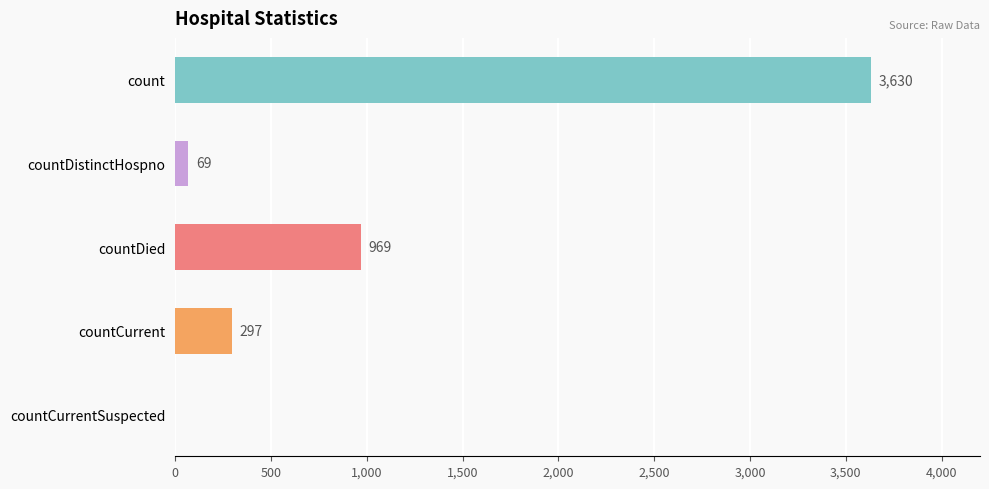

Reading top to bottom, list all the values displayed in this chart.

count=3630	countDistinctHospno=69	countDied=969	countCurrent=297	countCurrentSuspected=0